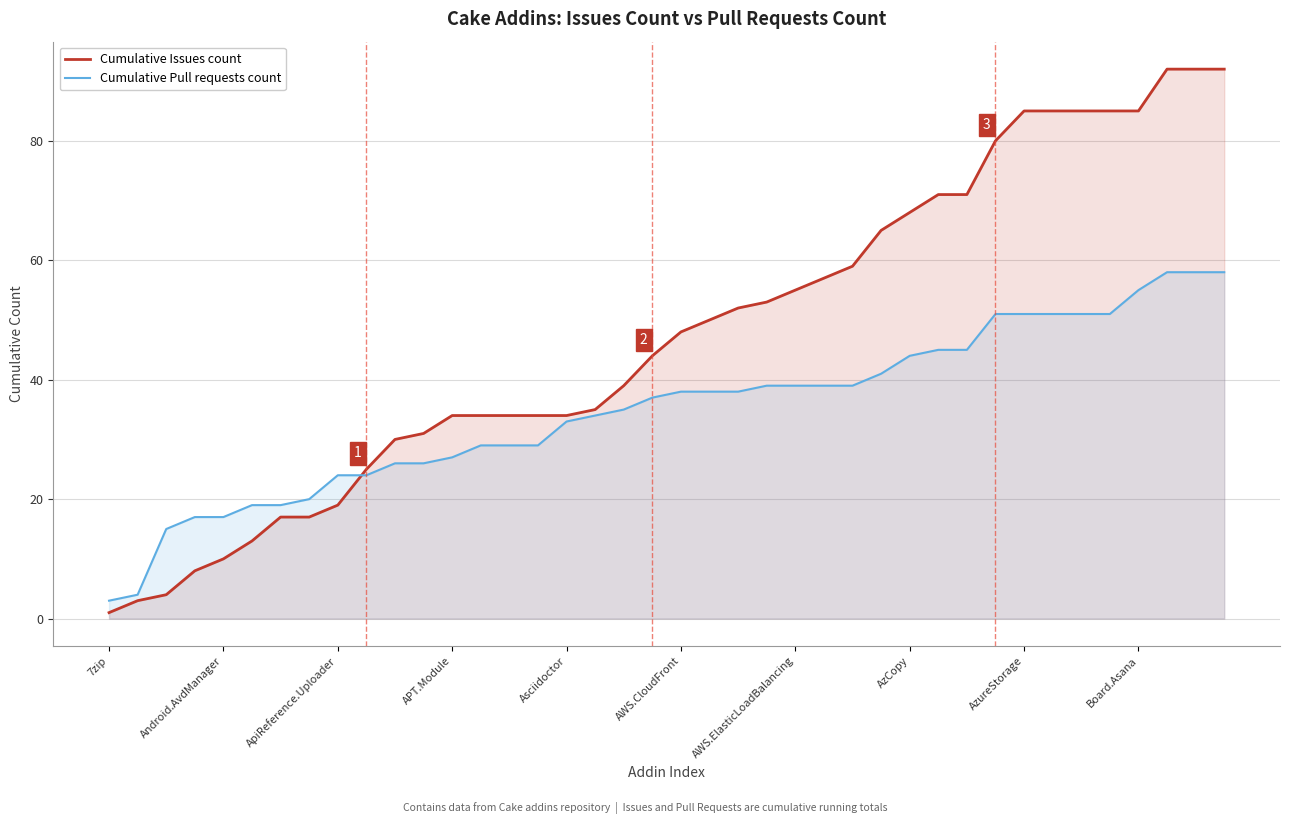

What is the label of the 18th point from the right?

22